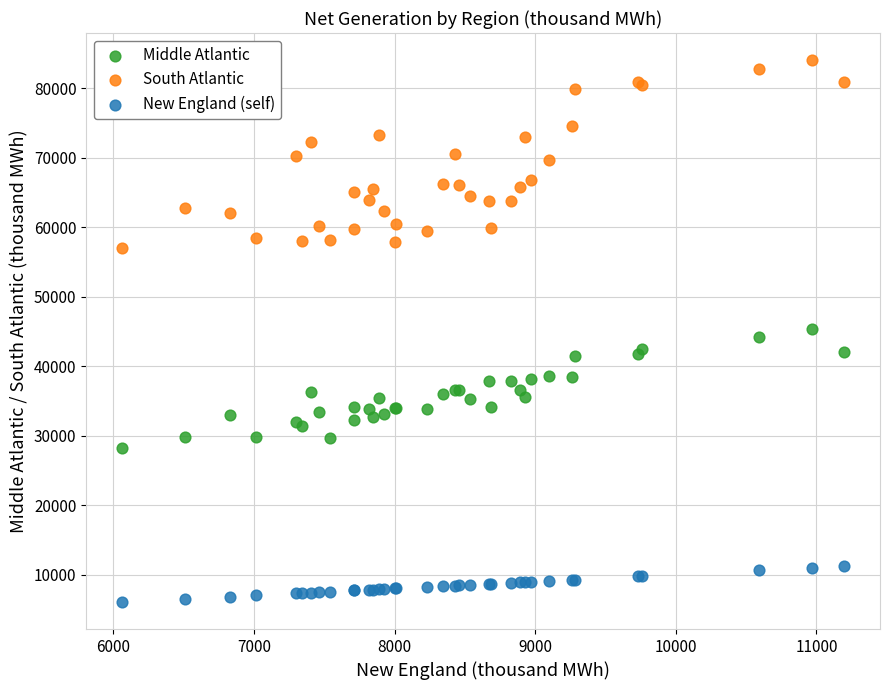

Which series reaches the maximum Y coordinate?

South Atlantic